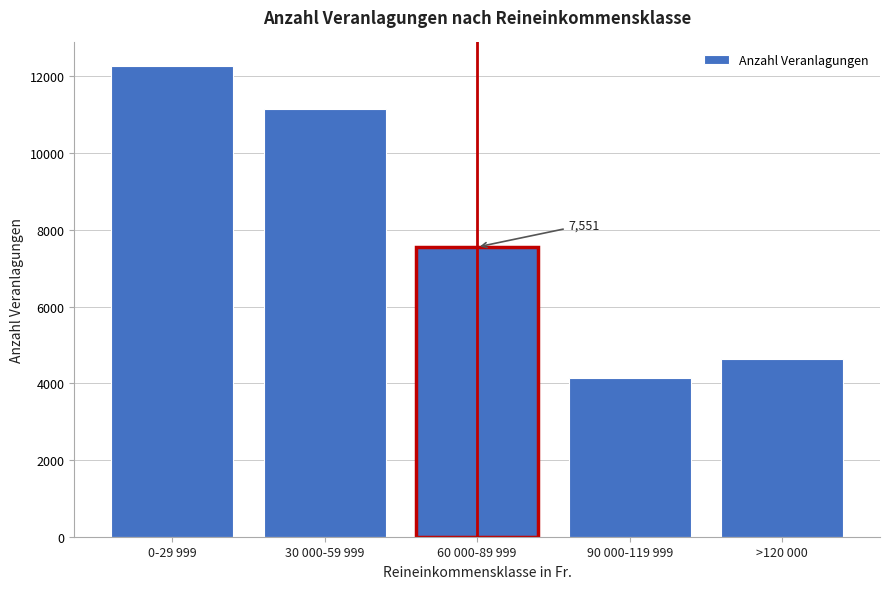

Reading right to left, what are all the values shown in this chart?

4640	4136	7551	11145	12271